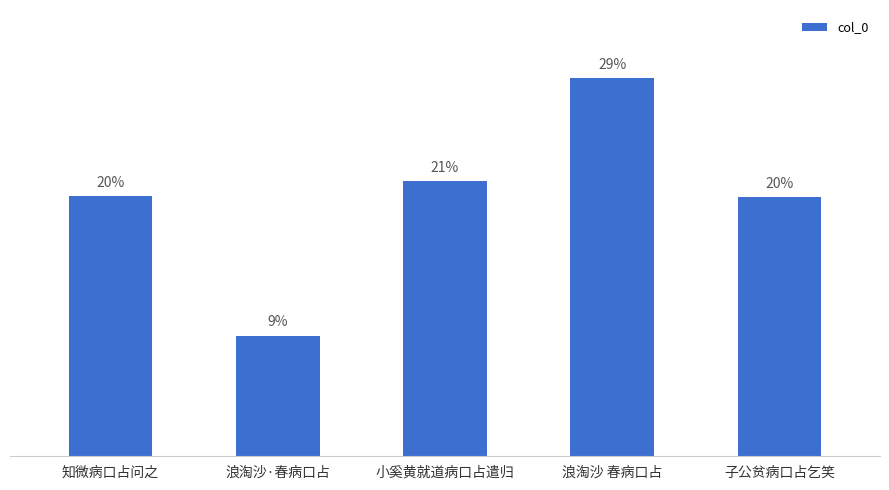

Are the bars horizontal?

No